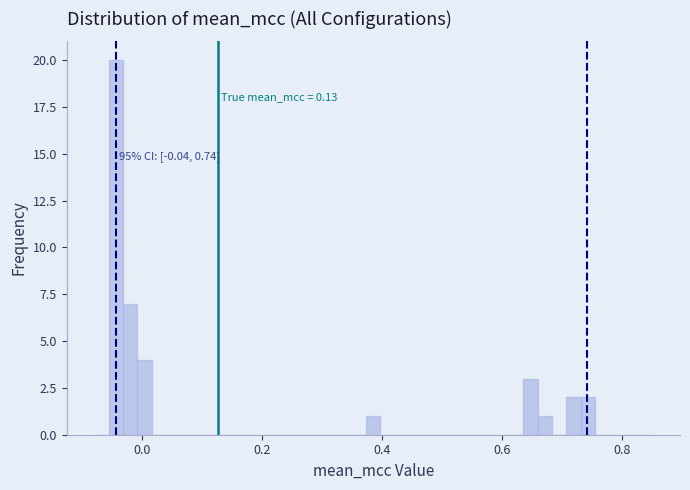

Read against the x-axis, roughly where is the centre of the tallest bar?

-0.04